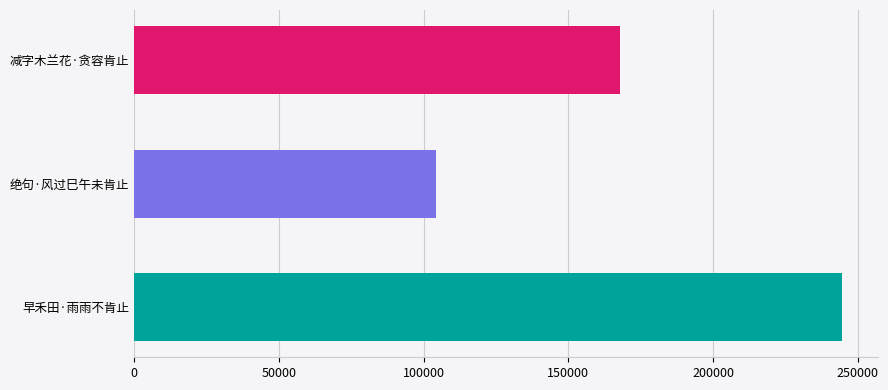

What is the label of the 2nd bar from the bottom?

绝句·风过巳午未肯止